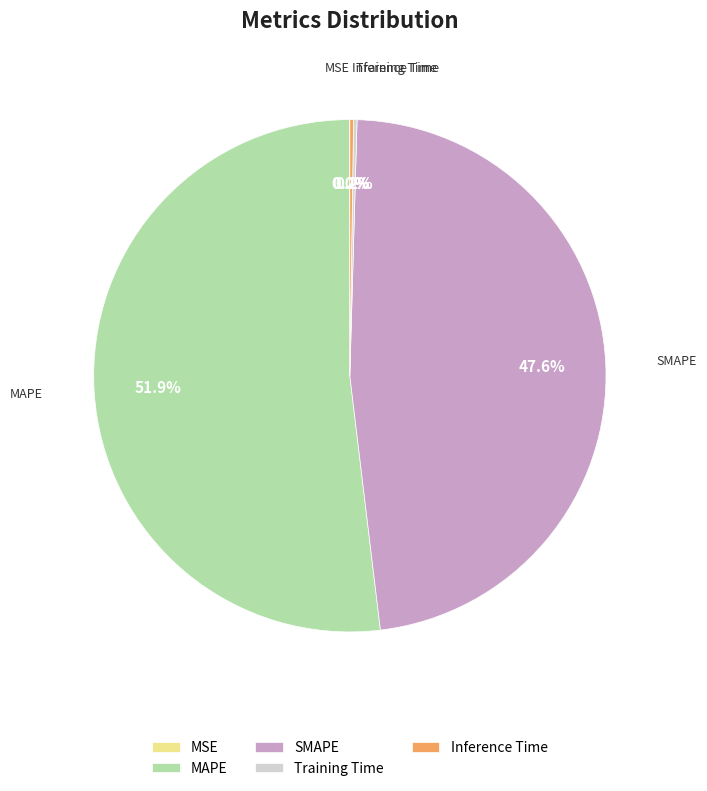

Is there a majority slice in this chart?

Yes